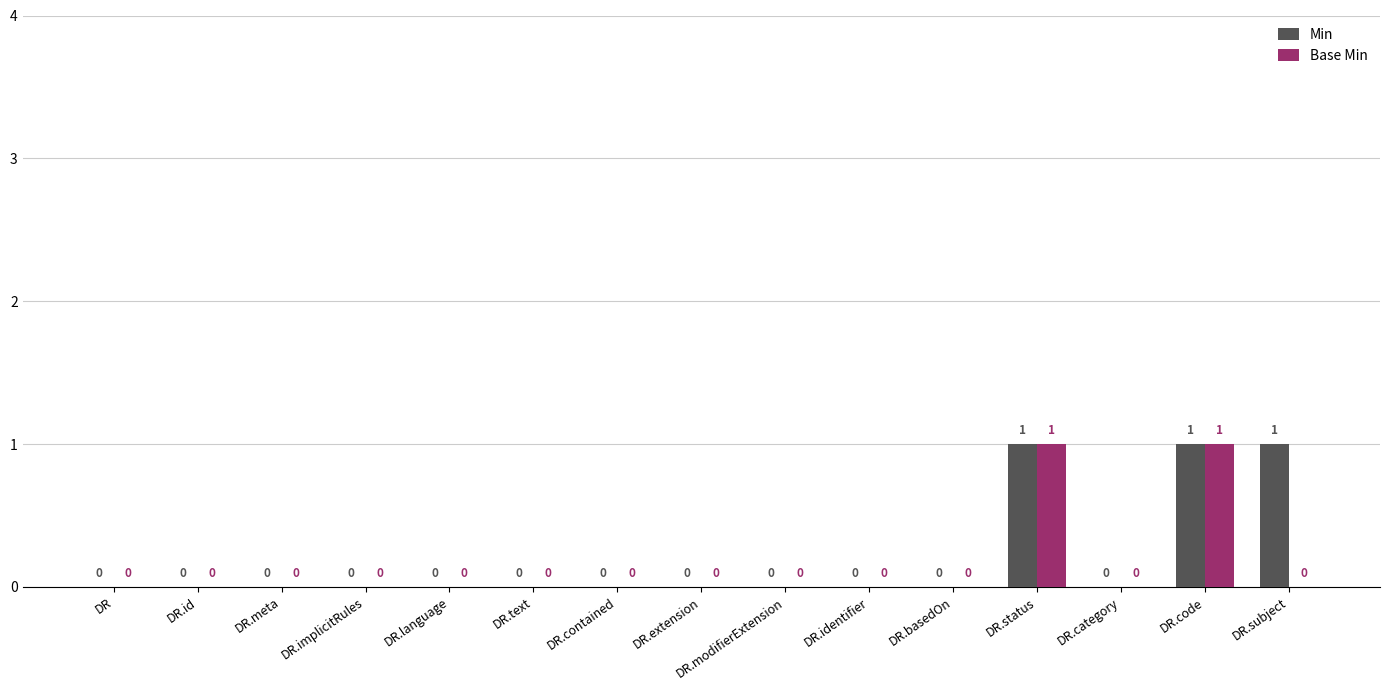

What is the maximum value for Base Min?

1